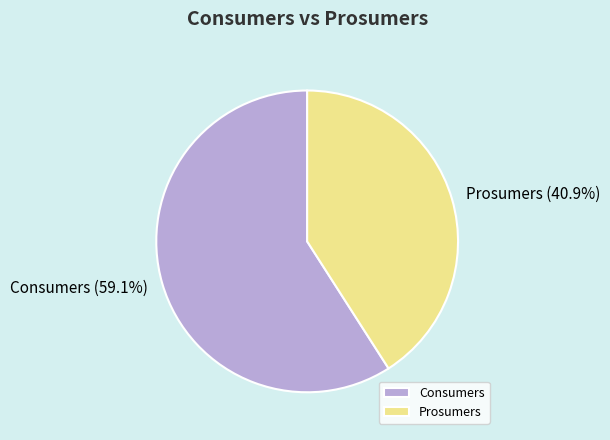

Does Consumers account for over 50% of the chart?

Yes